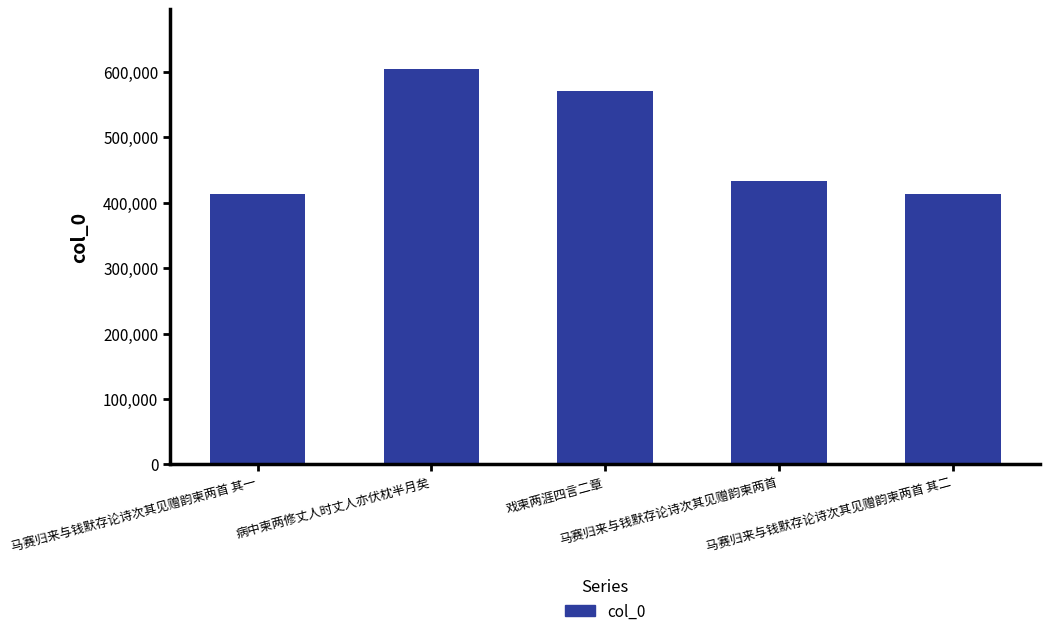

What is the value of the 4th bar from the left?

432866